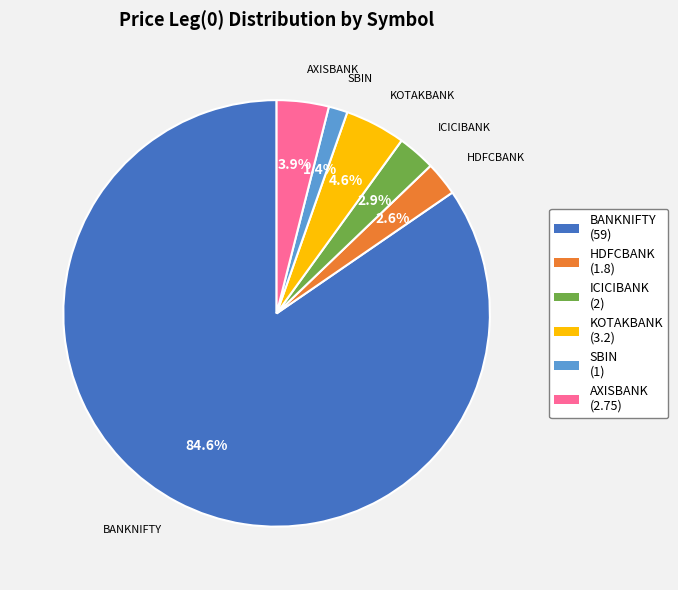

True or false: HDFCBANK accounts for 14% of the total.

False